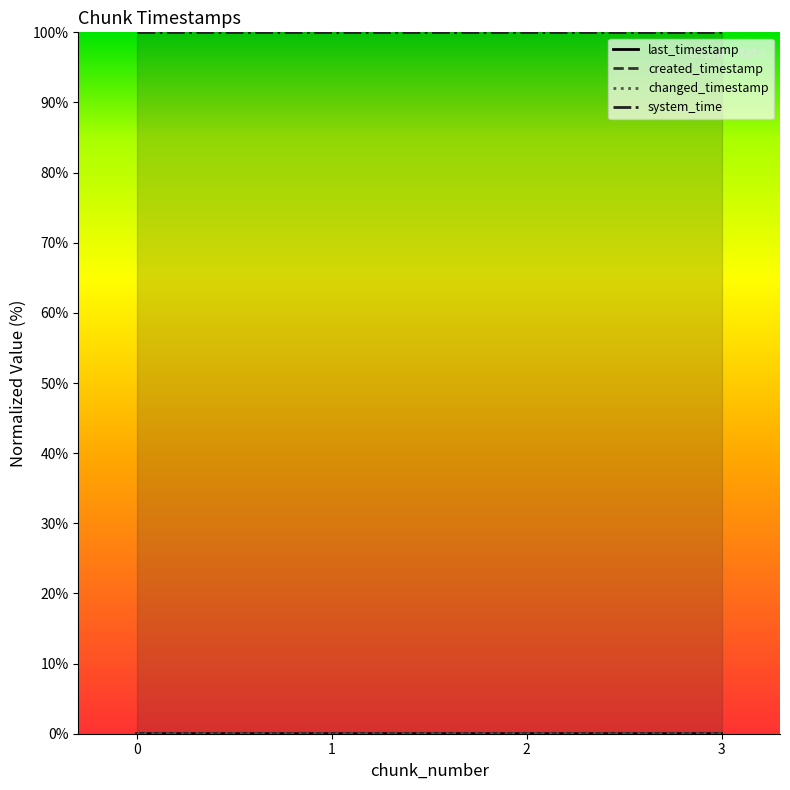

Is this an area chart (filled region under the line)?

No